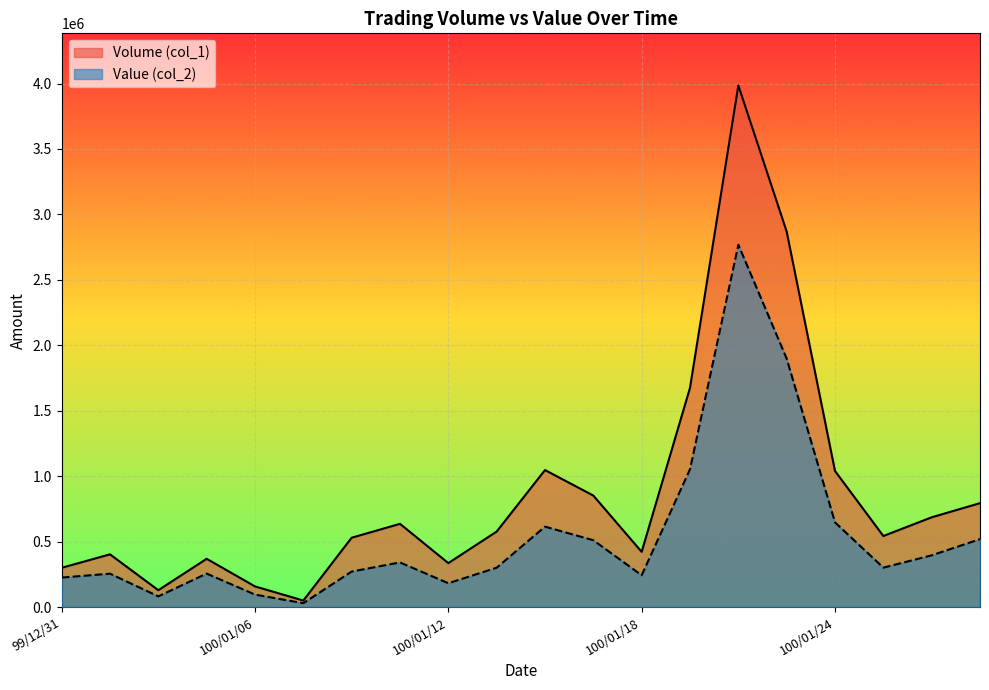

Which has a higher value, 100/01/17 or 100/01/25?

100/01/17